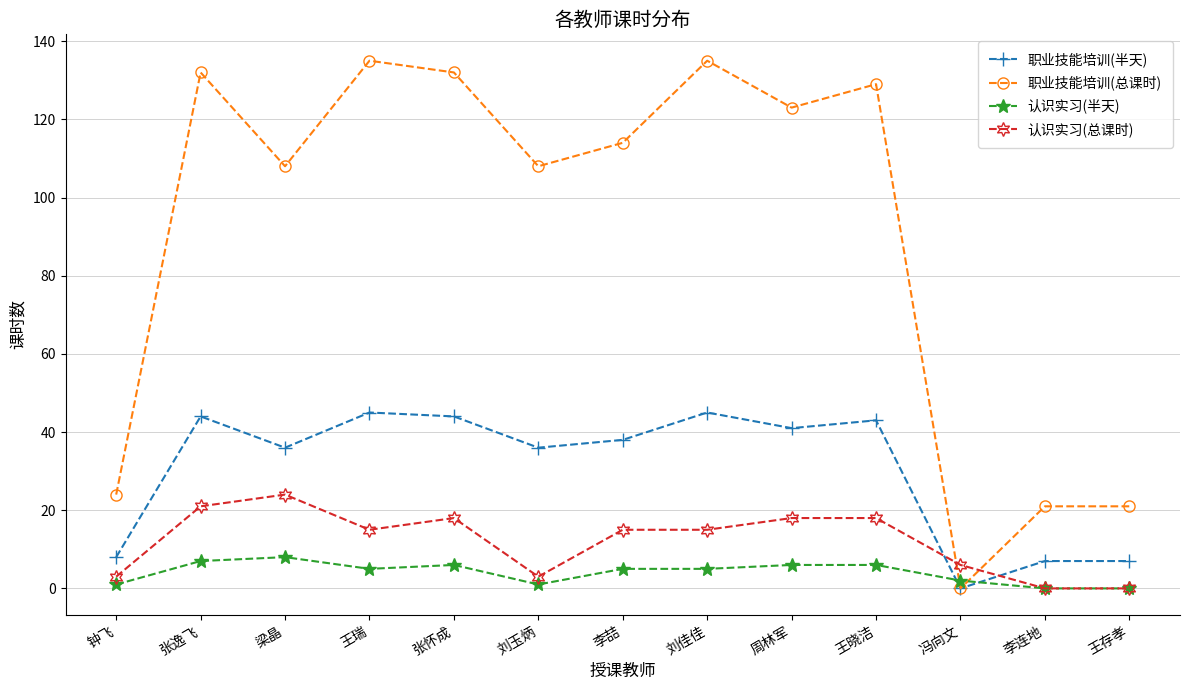

List the series in order of their peak value, highest first.

职业技能培训(总课时), 职业技能培训(半天), 认识实习(总课时), 认识实习(半天)